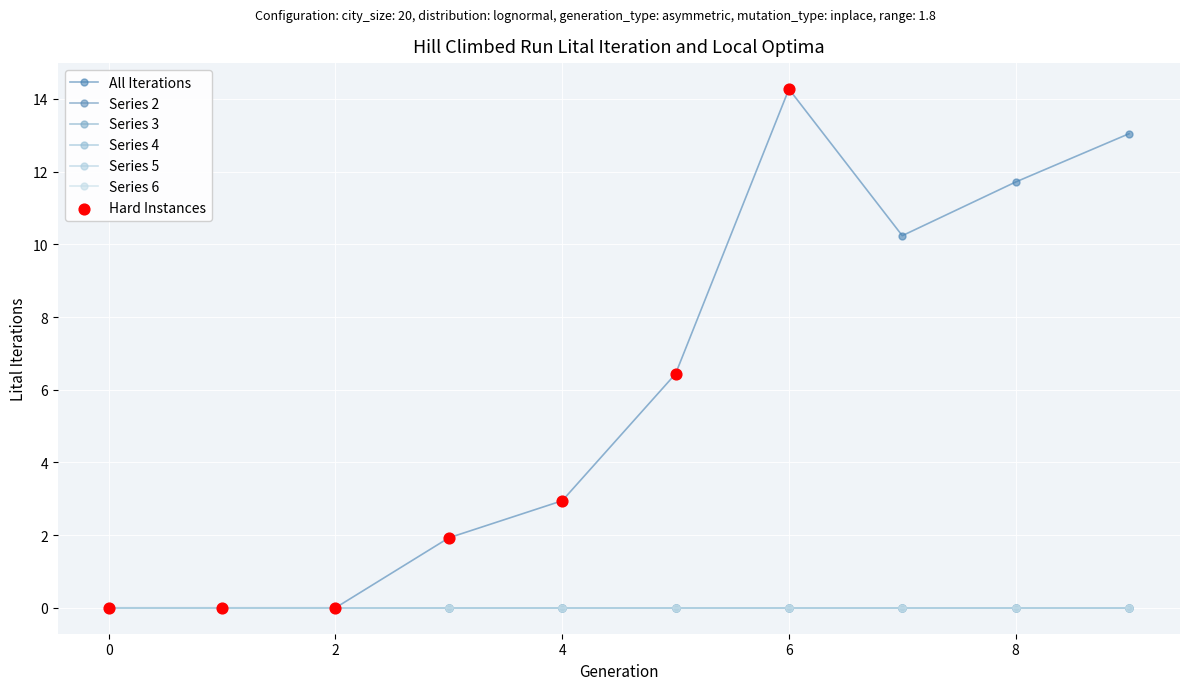

Is this an area chart (filled region under the line)?

No